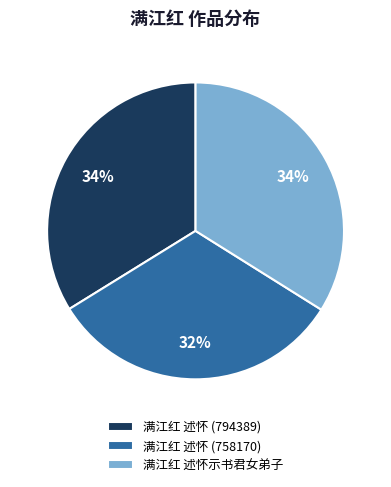

Does any single category account for the majority?

No